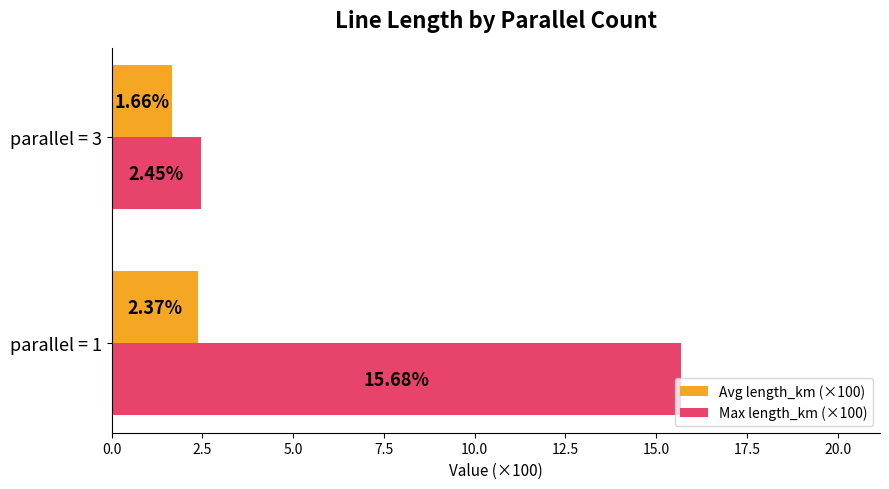

What is the difference between the maximum and minimum values in the Avg length_km (×100) series?

0.7